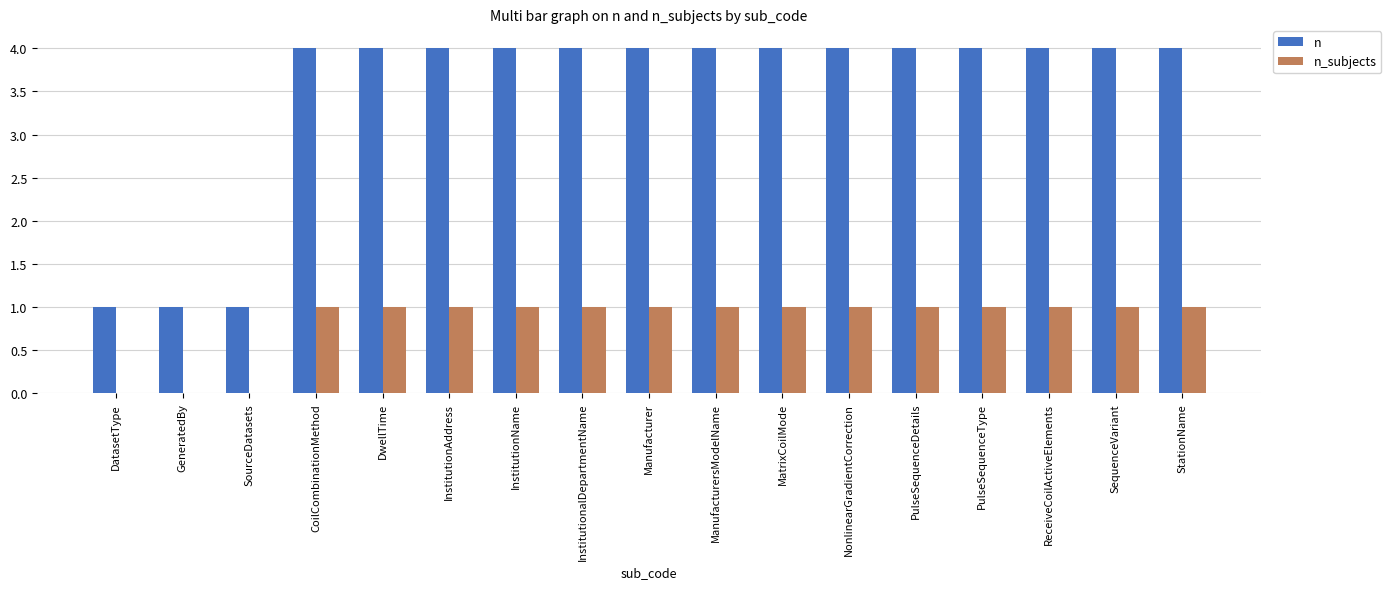

What is the highest value of the n series?

4